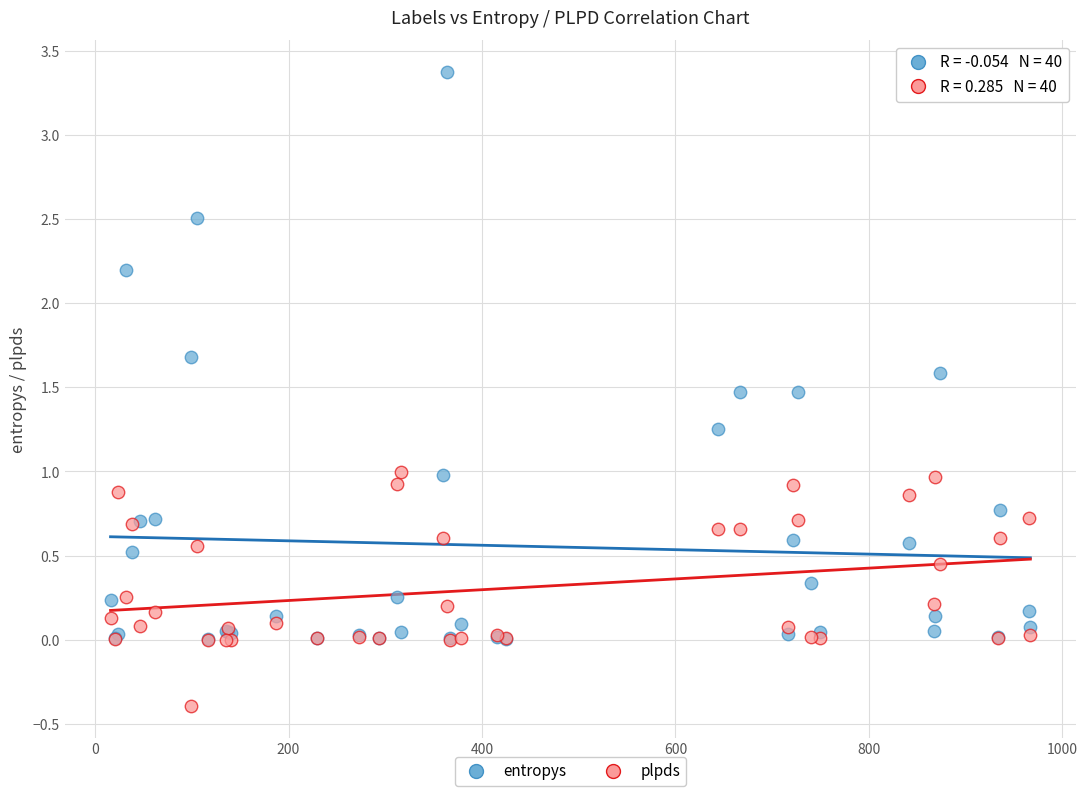

Which series reaches the maximum Y coordinate?

entropys